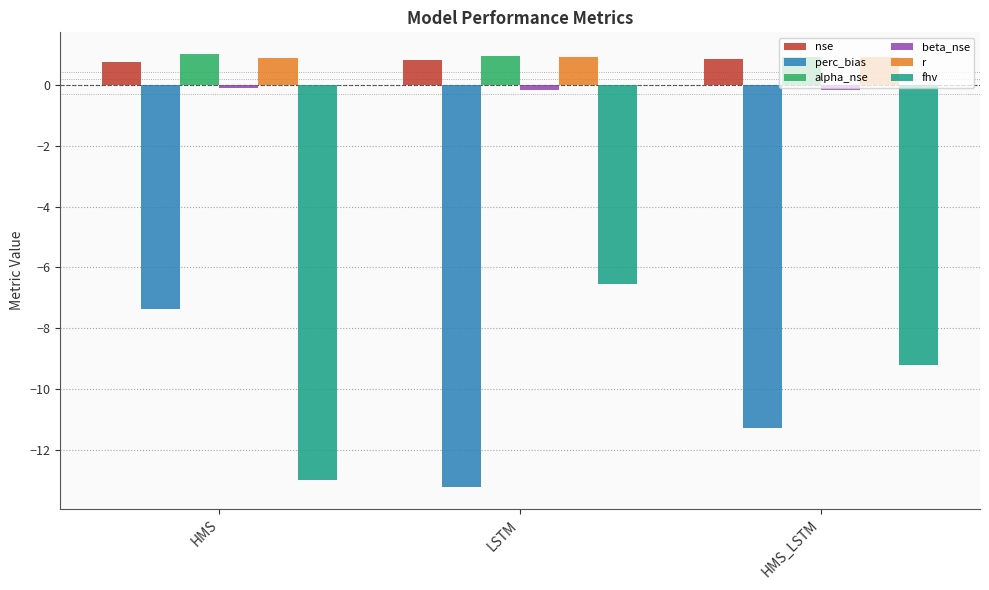

What is the sum of the nse values at HMS_LSTM and LSTM?

1.7